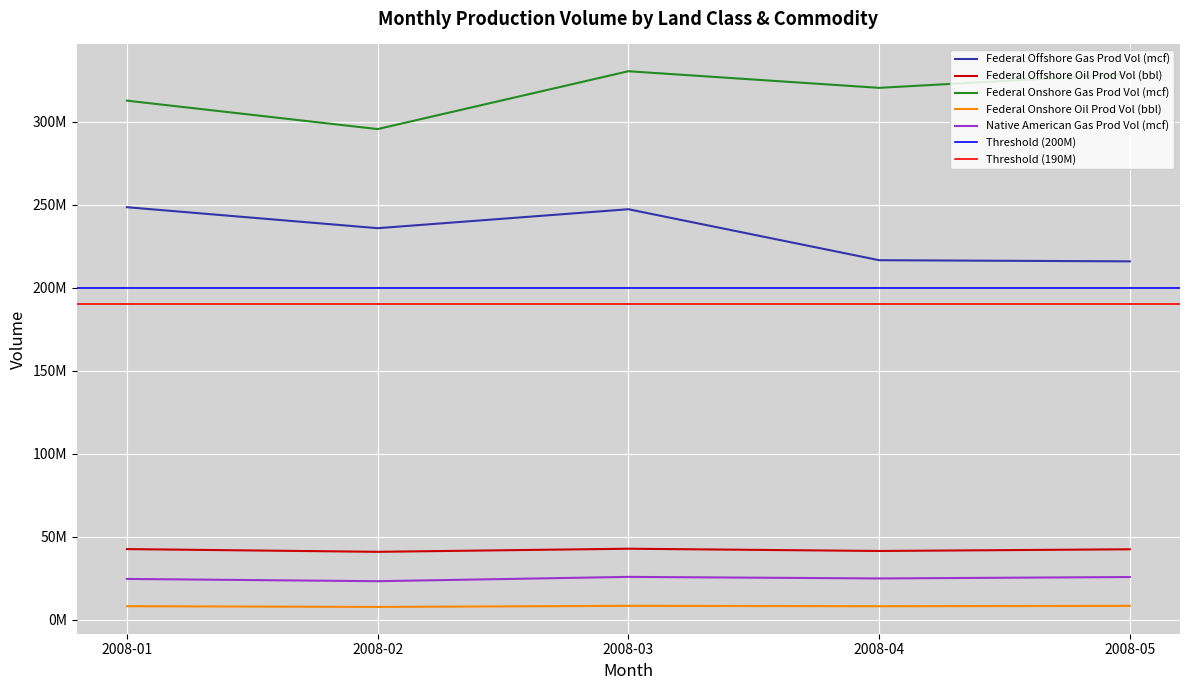

Count the number of categories in the chart.

5